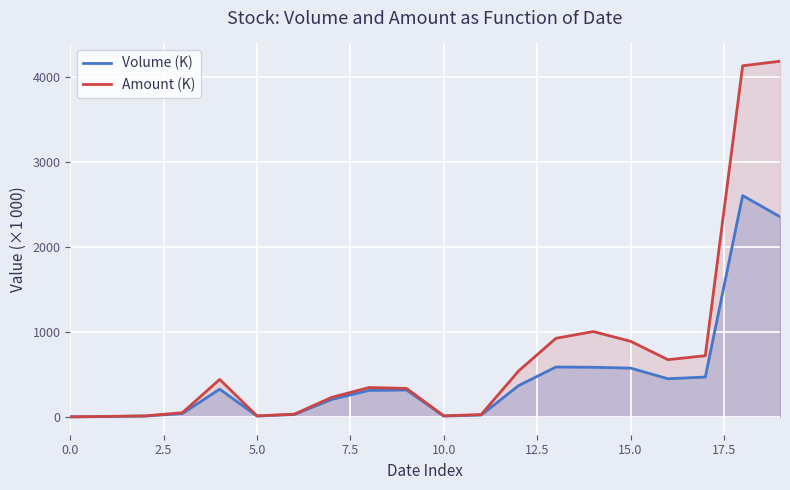

What is the lowest value of the Volume (K) series?

1.0